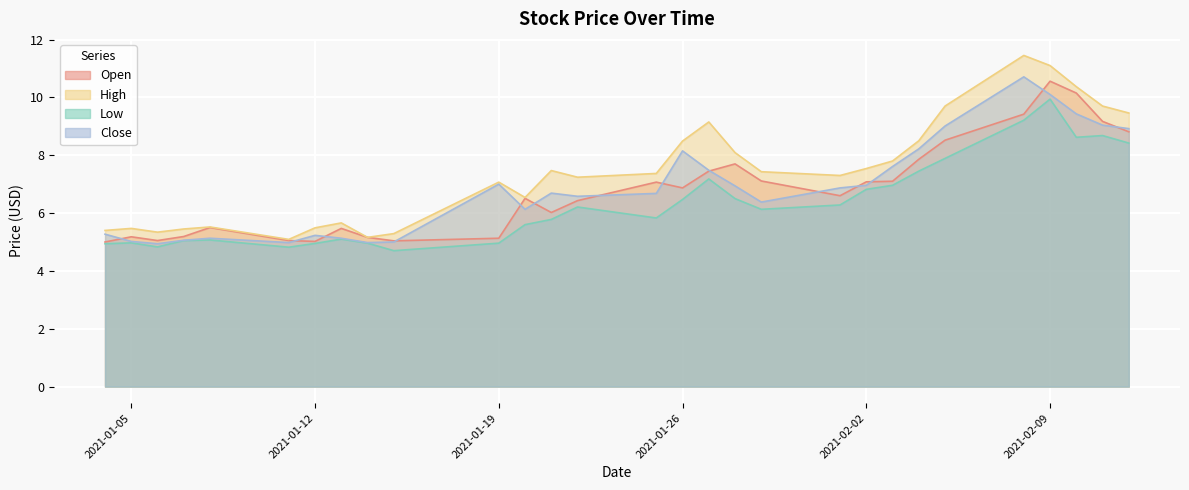

Is the value of Open at 2021-02-10 greater than the value of Close at 2021-02-11?

Yes